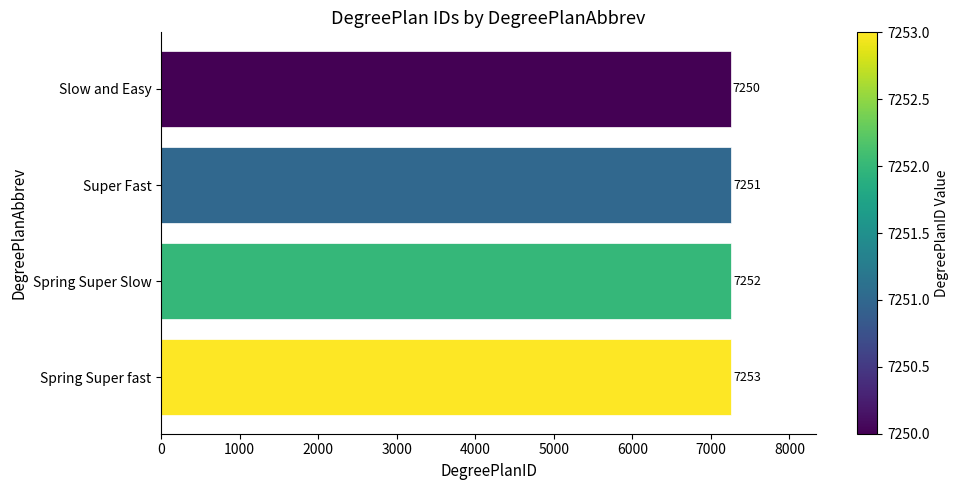

Reading bottom to top, extract all data points from this chart.

Spring Super fast=7253	Spring Super Slow=7252	Super Fast=7251	Slow and Easy=7250